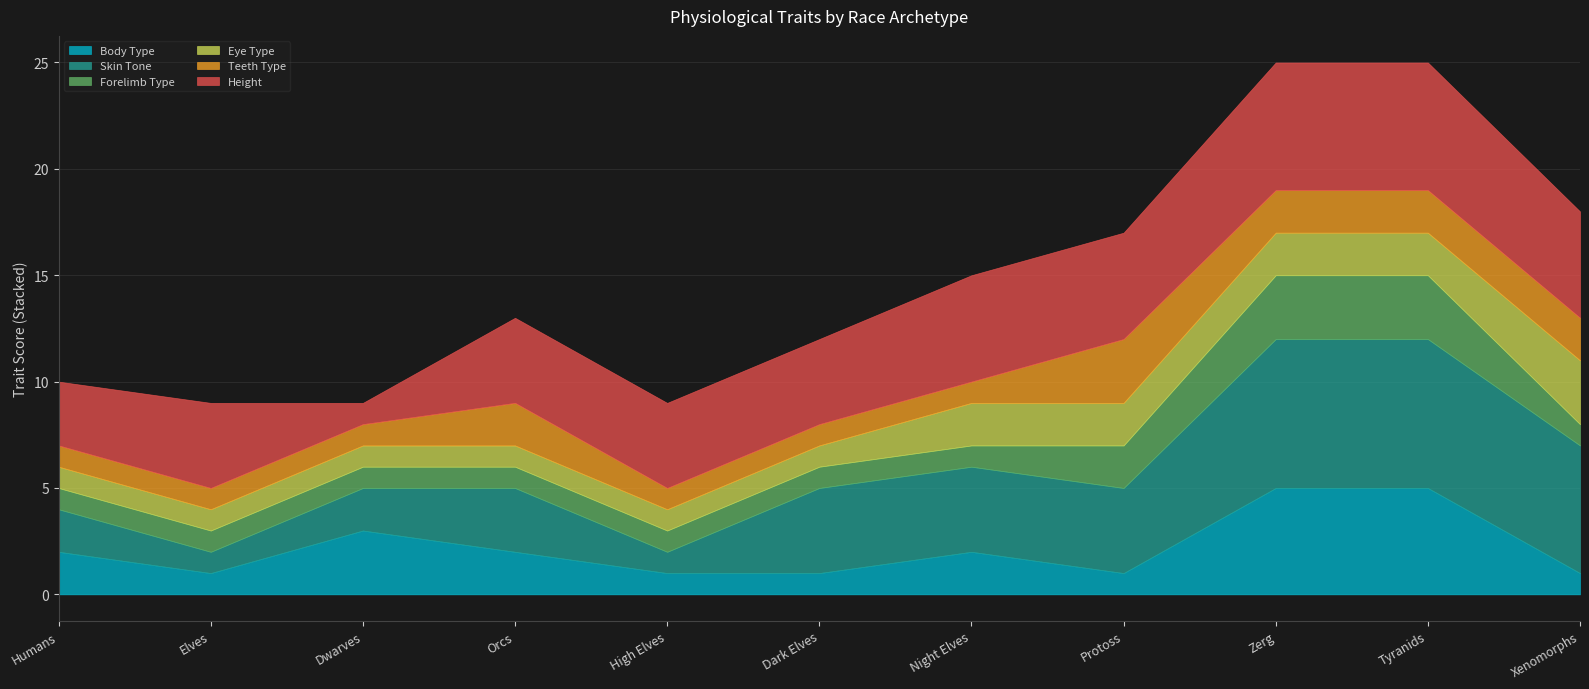

At which label is Skin Tone closest to 4?

Dark Elves